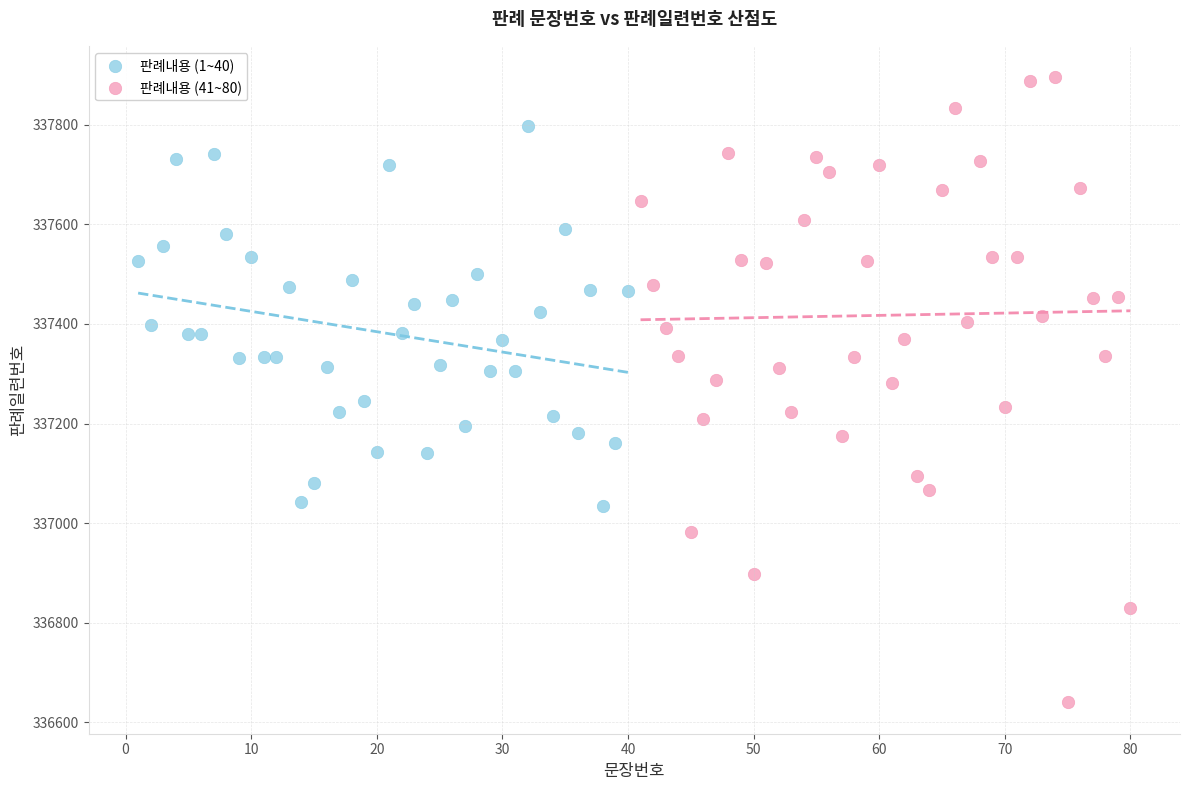

Which series has the largest Y range (max minus min)?

판례내용 (41~80)